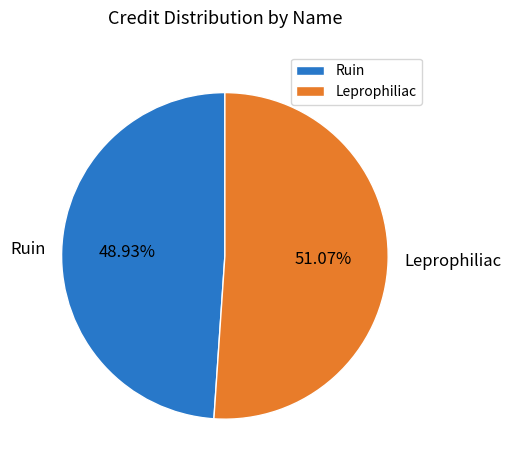

What percentage is the Leprophiliac slice, to the nearest percent?

51%